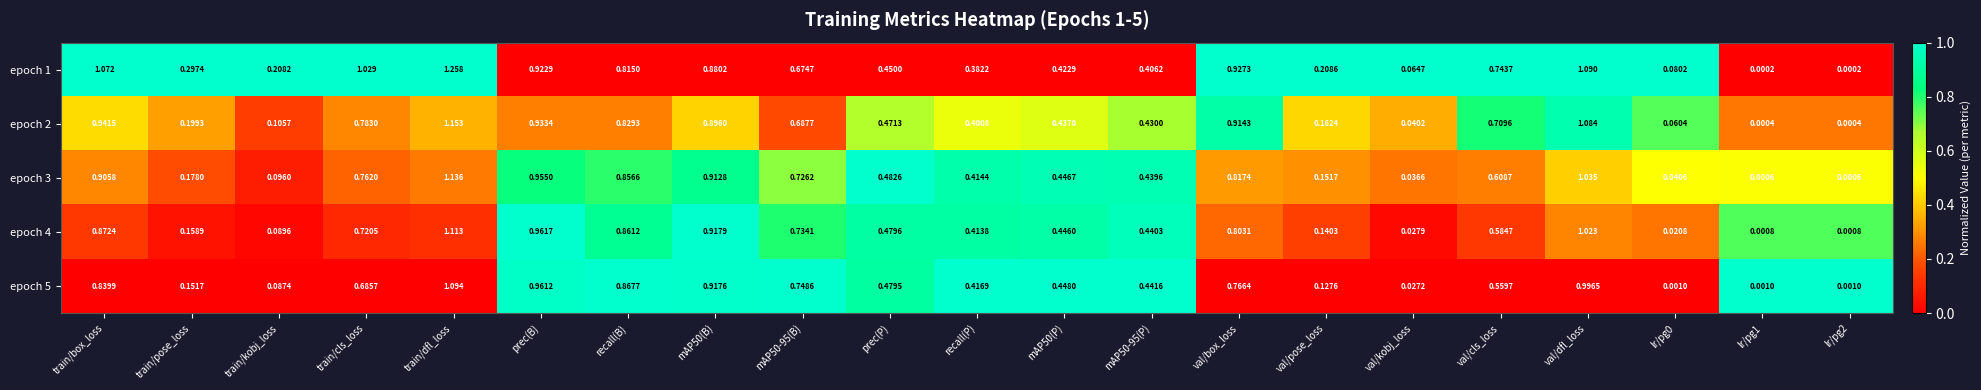

At train/cls_loss, list the series in order from largest to smallest.

epoch 1, epoch 2, epoch 3, epoch 4, epoch 5